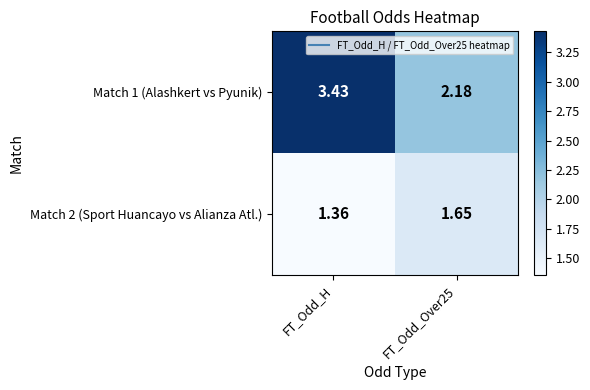

List the series in order of their overall mean, lowest first.

Match 2 (Sport Huancayo vs Alianza Atl.), Match 1 (Alashkert vs Pyunik)